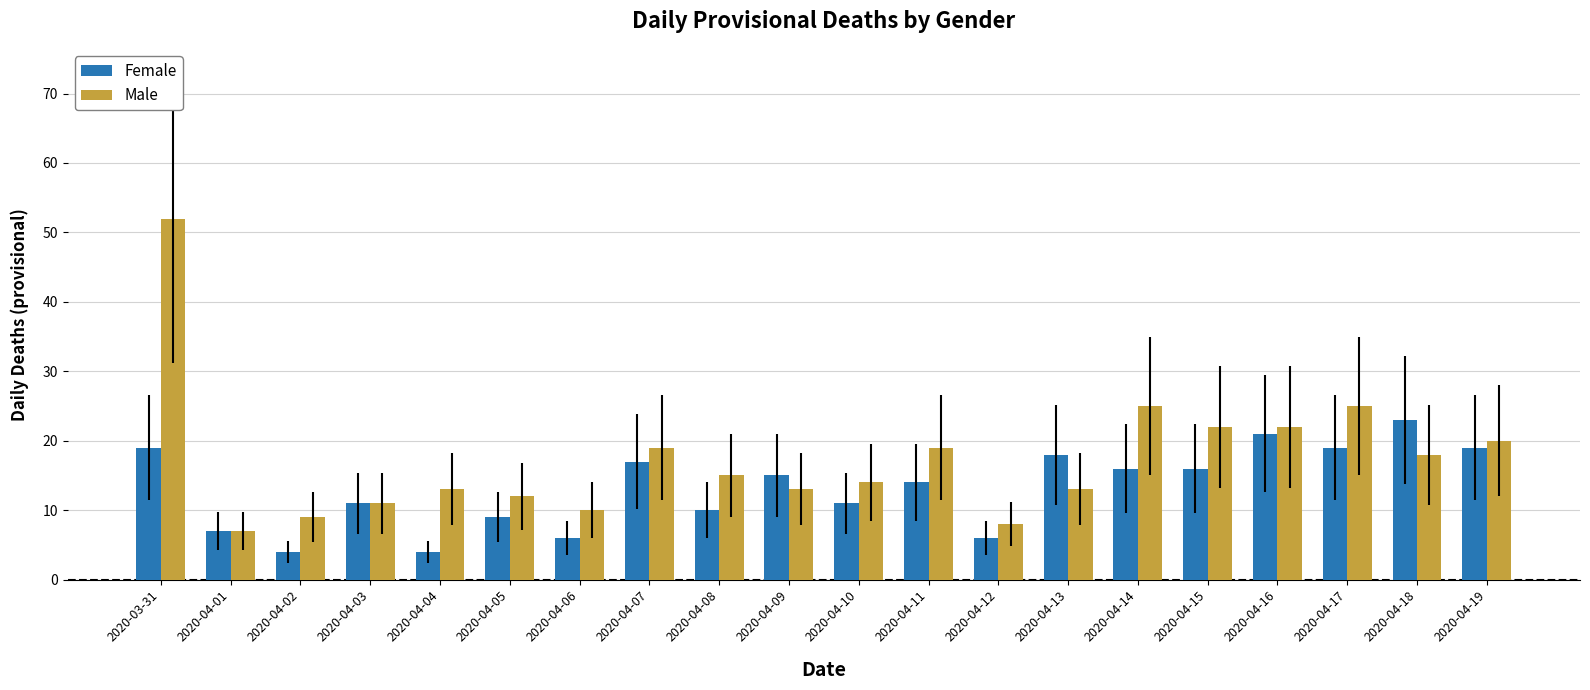

Rank the series at 2020-04-16 from highest to lowest value.

Male, Female